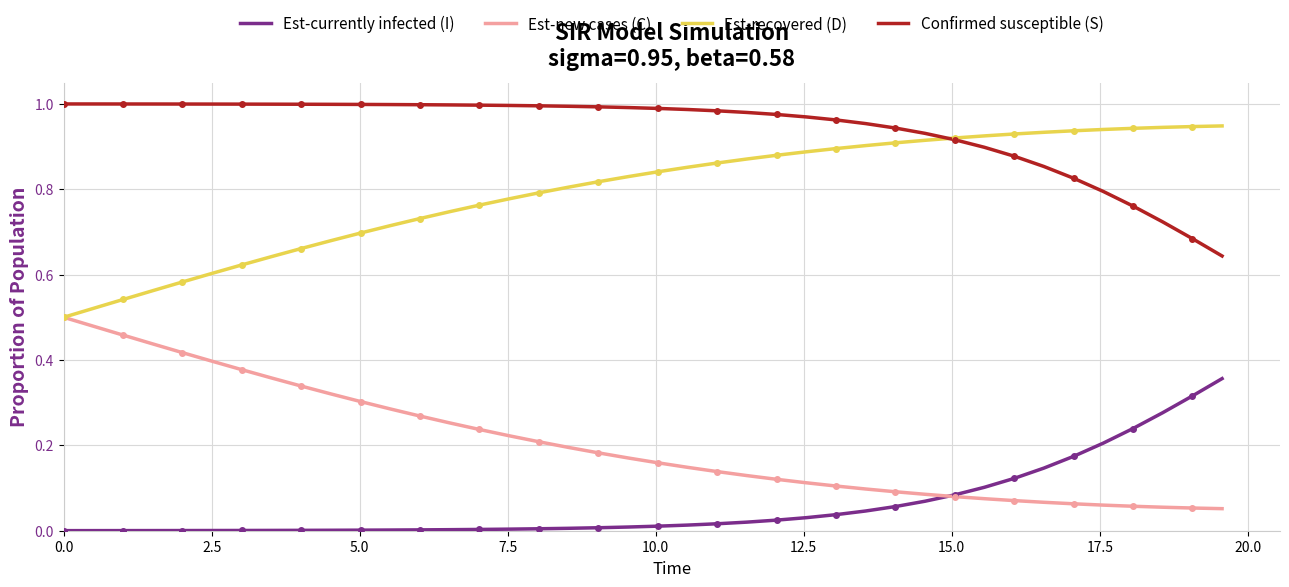

List the series in order of their overall mean, lowest first.

Est-currently infected (I), Est-new cases (C), Est-recovered (D), Confirmed susceptible (S)